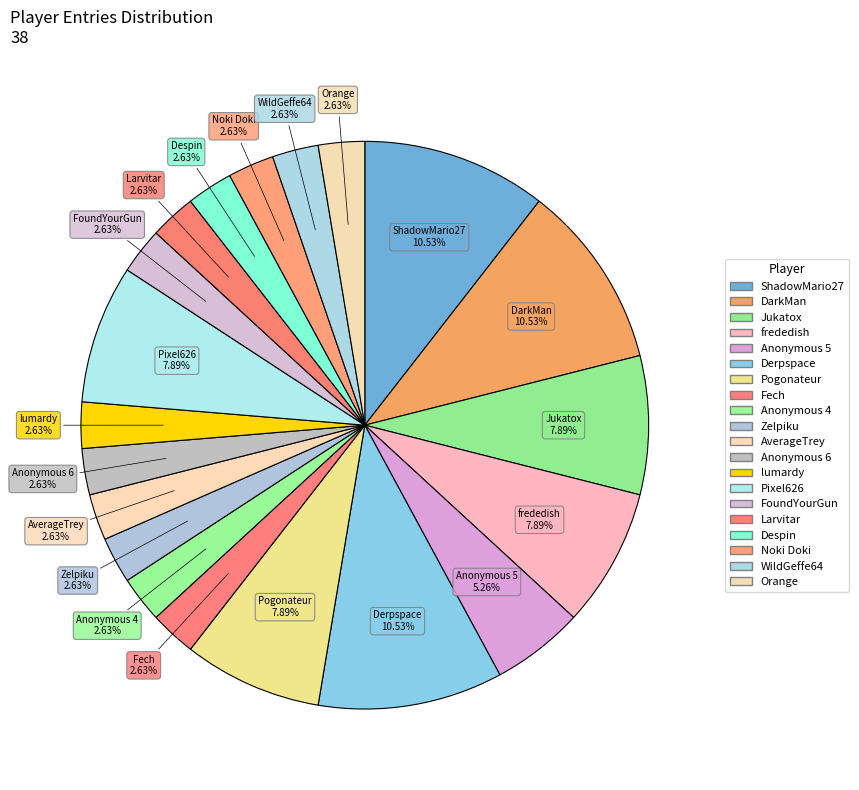

What percentage is the AverageTrey slice, to the nearest percent?

3%